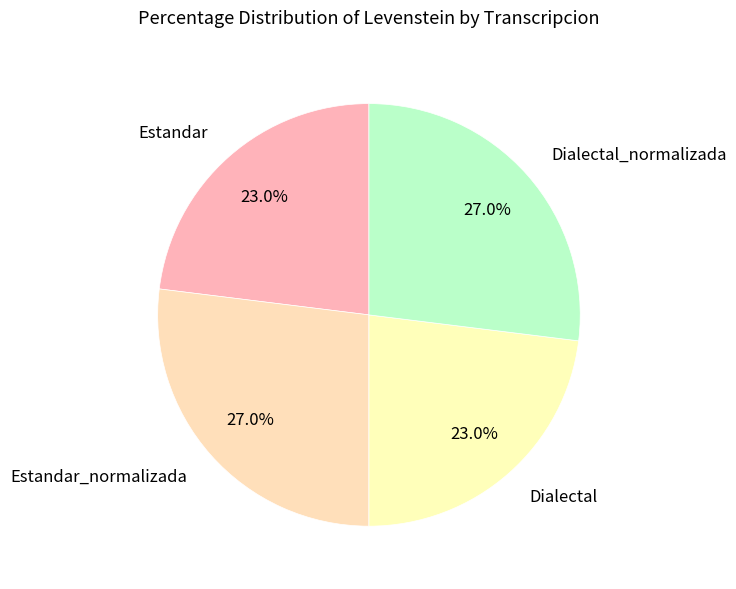

Which has a higher value, Estandar_normalizada or Estandar?

Estandar_normalizada